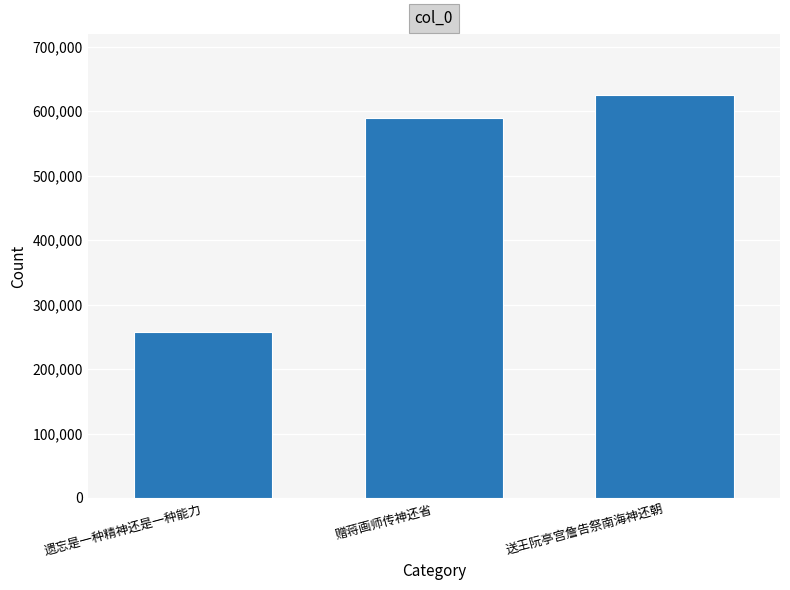

Approximately how many times larger is the value at 送王阮亭宫詹告祭南海神还朝 compared to 遗忘是一种精神还是一种能力?

2.4